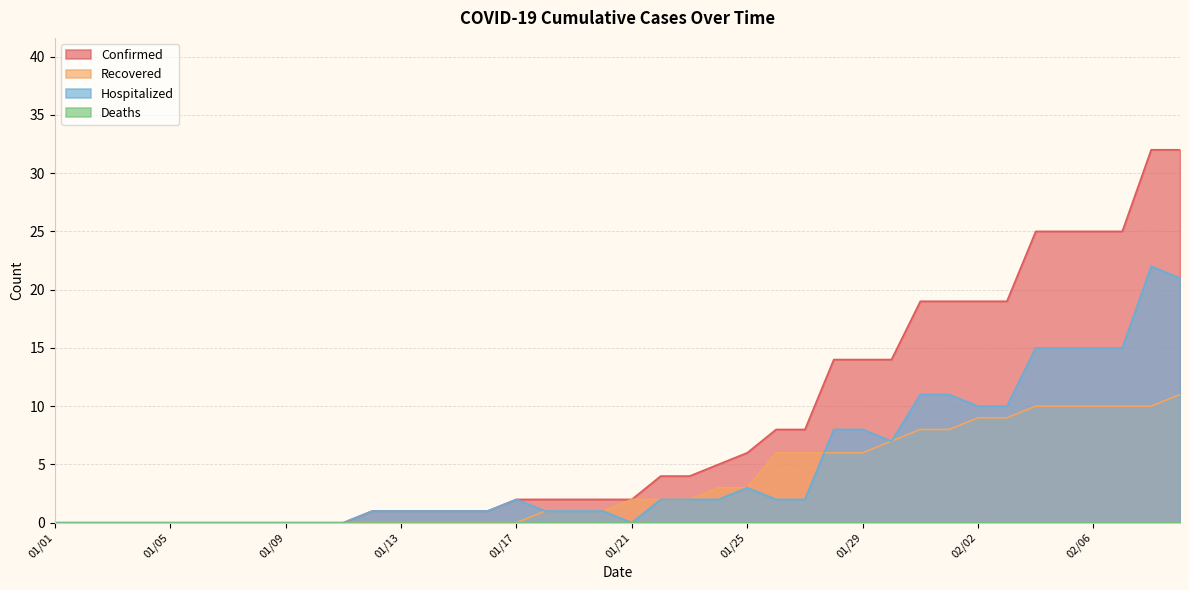

Which series has the widest spread of values?

Confirmed